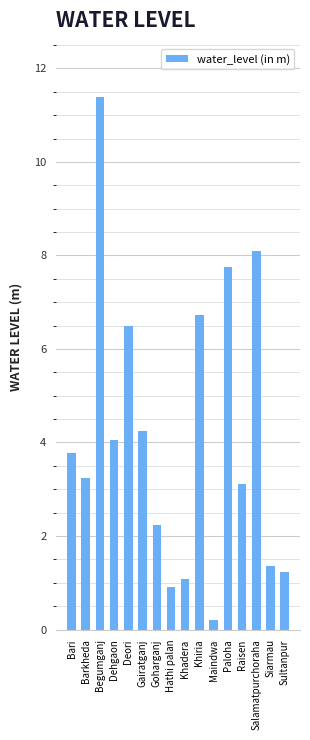

The chart shows a value of 18.0 at Begumganj. True or false?

False